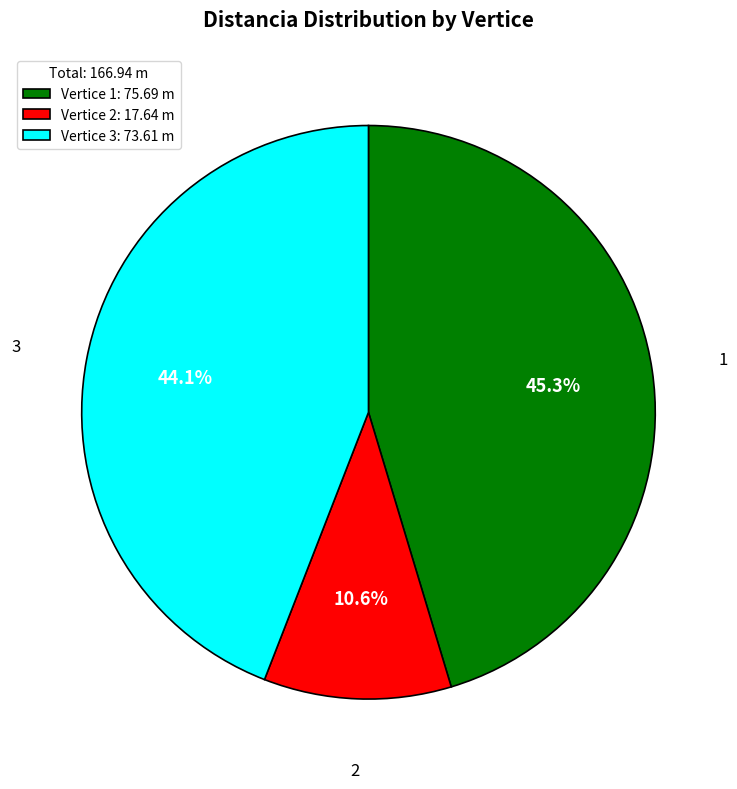

Rank the categories by value from highest to lowest.

1, 3, 2